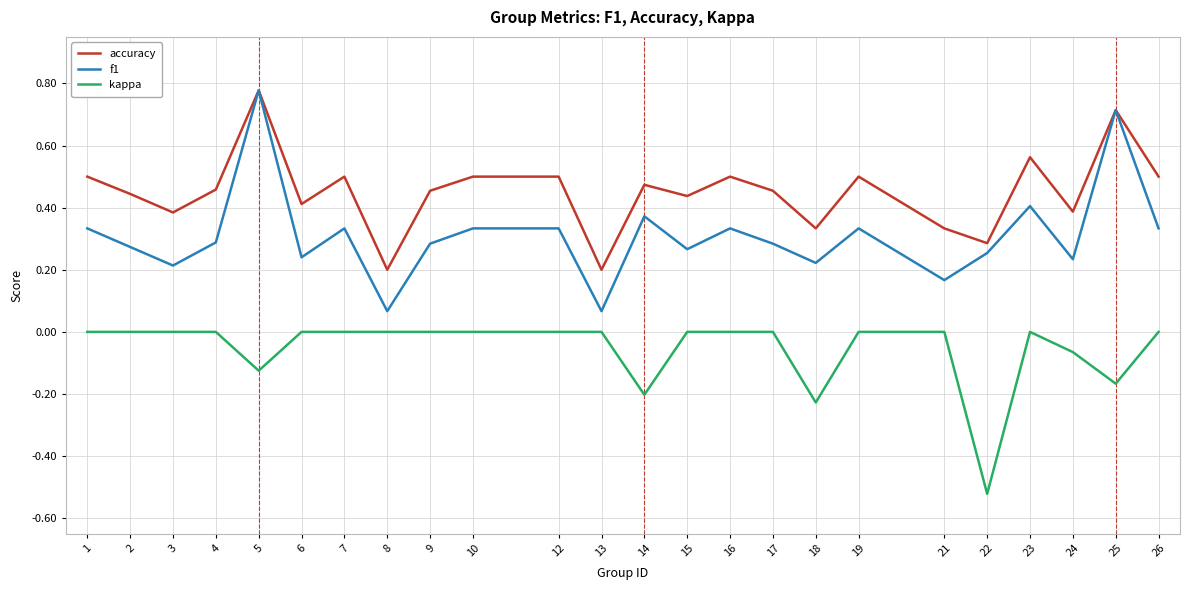

Does the chart have visible grid lines?

Yes